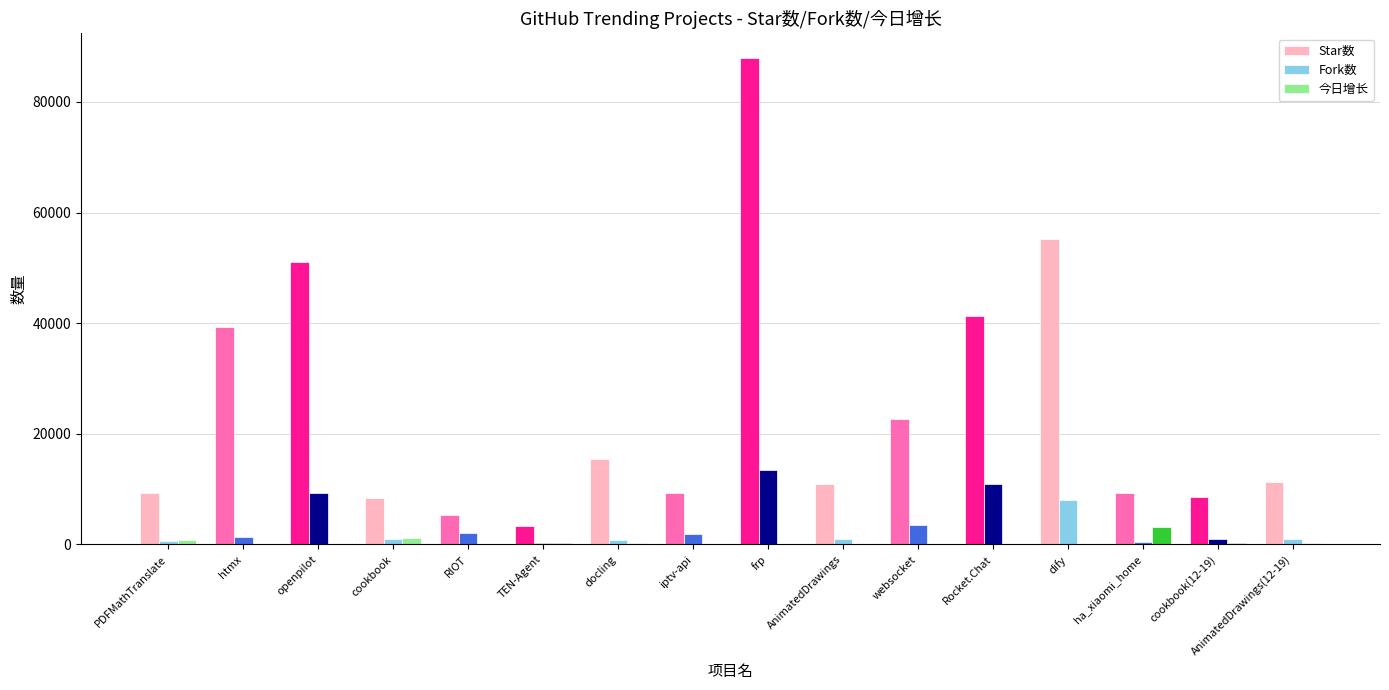

At which category is the sum across all series the highest?

frp